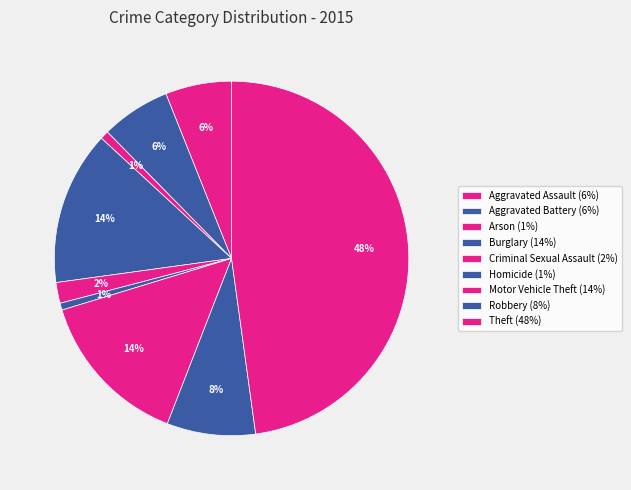

Do Robbery and Aggravated Battery together represent more than half of the pie?

No